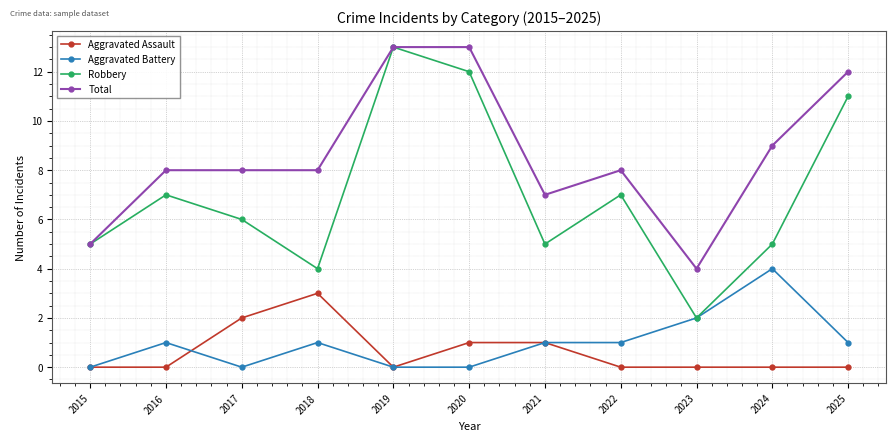

What is the total value across all series at 2019?

26